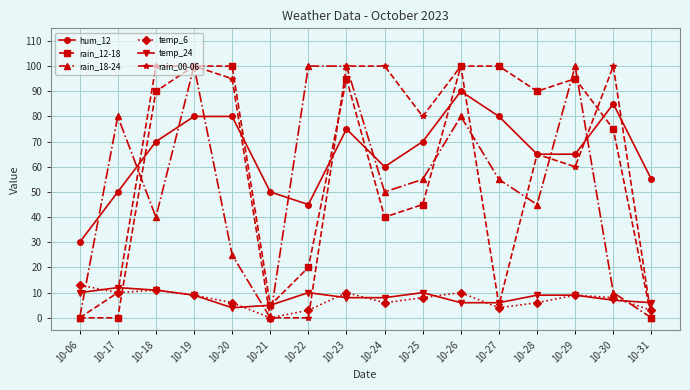

At which category does temp_6 reach its first local peak?

10-18